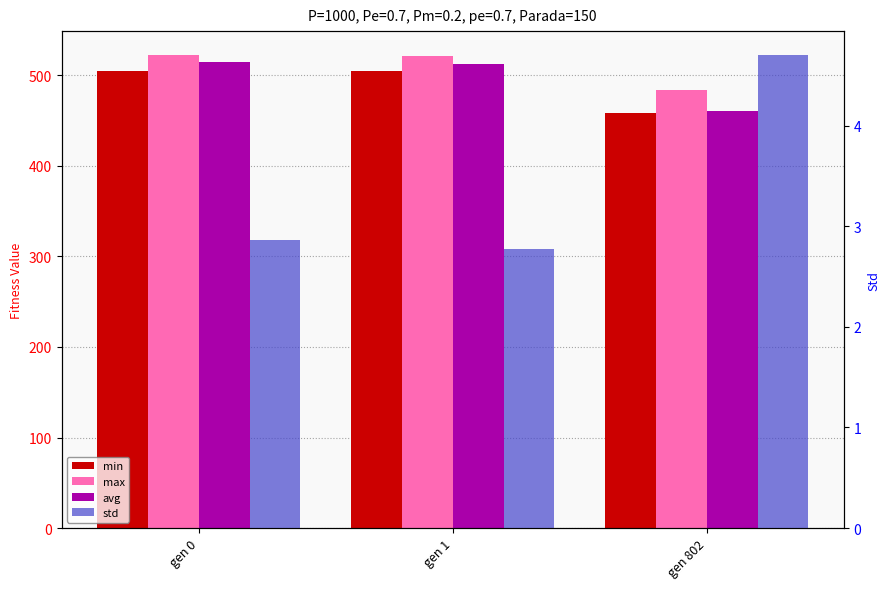

The max series shows 276.9 at gen 0. True or false?

False